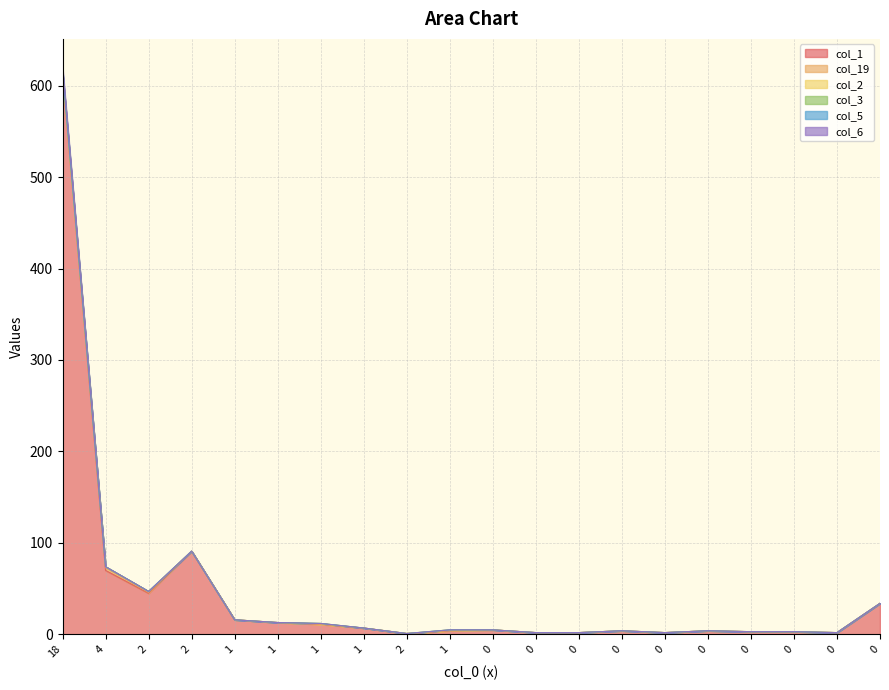

What is the difference between the maximum and minimum values in the col_6 series?

615